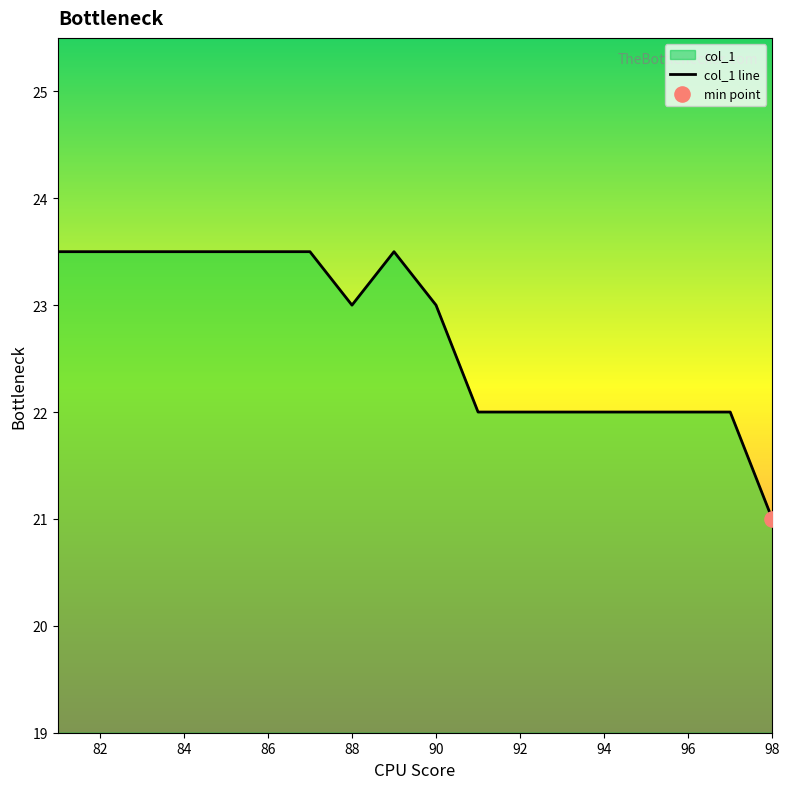

What is the ratio of the value at 94 to the value at 96?

1.0